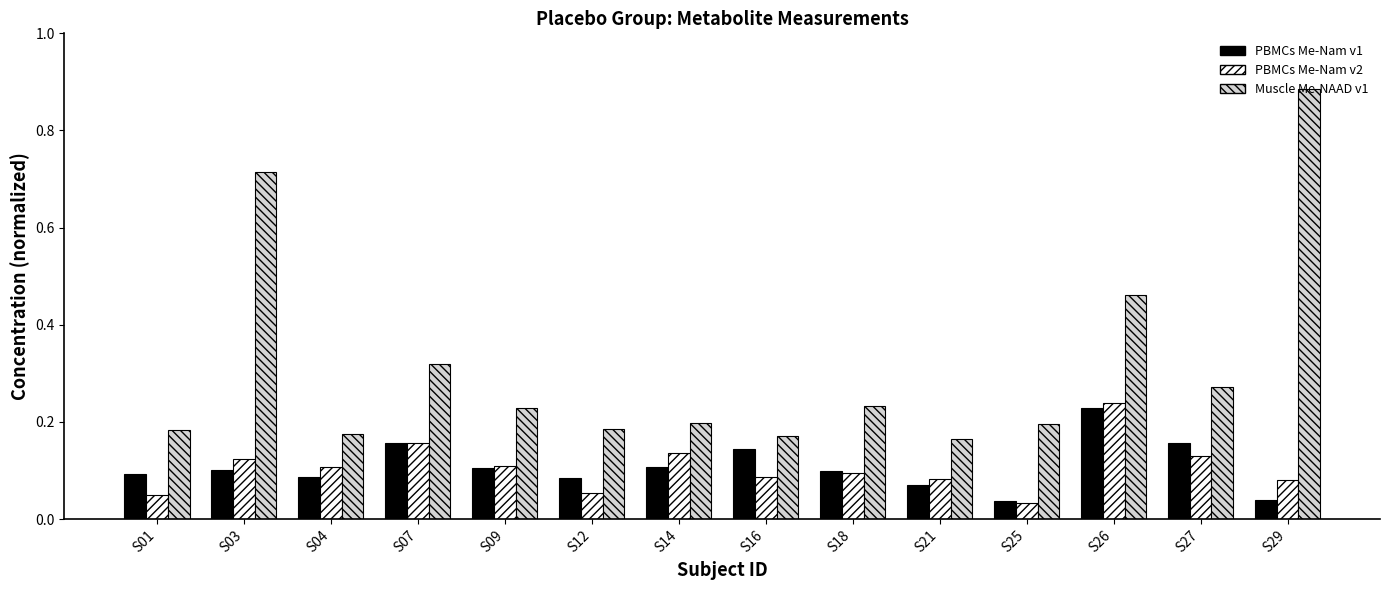

Which category has the lowest value in the PBMCs Me-Nam v2 series?

S25